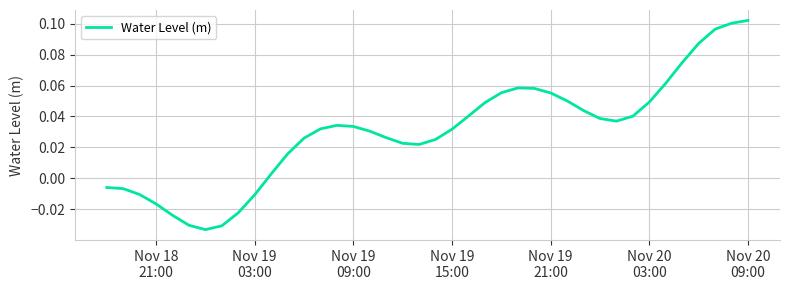

Does the chart display data point markers on the line(s)?

No